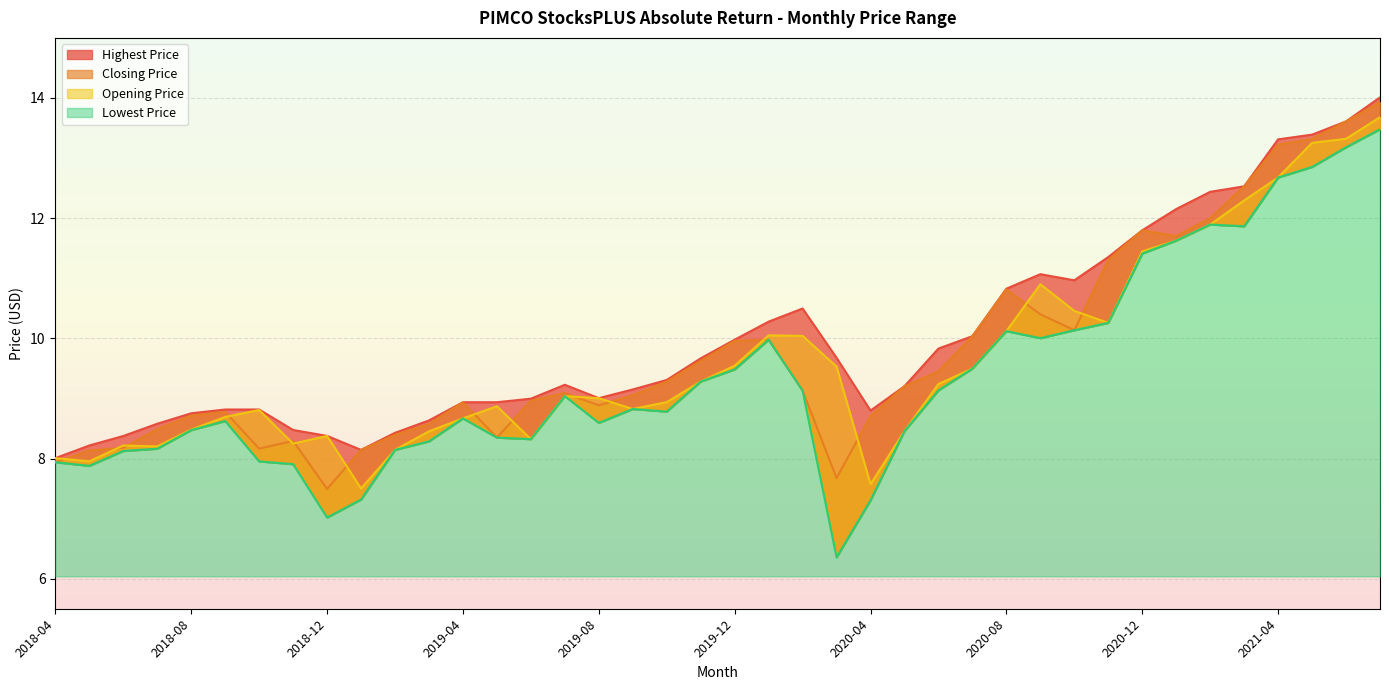

Reading left to right, extract all data points from this chart.

Closing Price: 2018-04=7.9	2018-05=8.1	2018-06=8.2	2018-07=8.5	2018-08=8.7	2018-09=8.8	2018-10=8.2	2018-11=8.3	2018-12=7.5	2019-01=8.1	2019-02=8.4	2019-03=8.6	2019-04=8.9	2019-05=8.3	2019-06=9.0	2019-07=9.1	2019-08=8.9	2019-09=9.1	2019-10=9.3	2019-11=9.6	2019-12=10.0	2020-01=10.0	2020-02=9.1	2020-03=7.7	2020-04=8.7	2020-05=9.2	2020-06=9.5	2020-07=10.0	2020-08=10.8	2020-09=10.4	2020-10=10.1	2020-11=11.3	2020-12=11.8	2021-01=11.7	2021-02=12.0	2021-03=12.5	2021-04=13.2	2021-05=13.3	2021-06=13.6	2021-07=13.9
Opening Price: 2018-04=8.0	2018-05=8.0	2018-06=8.2	2018-07=8.2	2018-08=8.5	2018-09=8.7	2018-10=8.8	2018-11=8.2	2018-12=8.4	2019-01=7.5	2019-02=8.1	2019-03=8.5	2019-04=8.7	2019-05=8.9	2019-06=8.3	2019-07=9.0	2019-08=9.0	2019-09=8.8	2019-10=8.9	2019-11=9.3	2019-12=9.5	2020-01=10.1	2020-02=10.0	2020-03=9.5	2020-04=7.6	2020-05=8.5	2020-06=9.2	2020-07=9.5	2020-08=10.1	2020-09=10.9	2020-10=10.5	2020-11=10.3	2020-12=11.4	2021-01=11.6	2021-02=11.9	2021-03=12.3	2021-04=12.7	2021-05=13.3	2021-06=13.3	2021-07=13.7
Lowest Price: 2018-04=7.9	2018-05=7.9	2018-06=8.1	2018-07=8.2	2018-08=8.5	2018-09=8.6	2018-10=8.0	2018-11=7.9	2018-12=7.0	2019-01=7.3	2019-02=8.1	2019-03=8.3	2019-04=8.7	2019-05=8.3	2019-06=8.3	2019-07=9.0	2019-08=8.6	2019-09=8.8	2019-10=8.8	2019-11=9.3	2019-12=9.5	2020-01=10.0	2020-02=9.1	2020-03=6.4	2020-04=7.3	2020-05=8.5	2020-06=9.1	2020-07=9.5	2020-08=10.1	2020-09=10.0	2020-10=10.1	2020-11=10.3	2020-12=11.4	2021-01=11.6	2021-02=11.9	2021-03=11.9	2021-04=12.7	2021-05=12.9	2021-06=13.2	2021-07=13.5
Highest Price: 2018-04=8.0	2018-05=8.2	2018-06=8.4	2018-07=8.6	2018-08=8.8	2018-09=8.8	2018-10=8.8	2018-11=8.5	2018-12=8.4	2019-01=8.1	2019-02=8.4	2019-03=8.6	2019-04=8.9	2019-05=8.9	2019-06=9.0	2019-07=9.2	2019-08=9.0	2019-09=9.1	2019-10=9.3	2019-11=9.7	2019-12=10.0	2020-01=10.3	2020-02=10.5	2020-03=9.7	2020-04=8.8	2020-05=9.2	2020-06=9.8	2020-07=10.0	2020-08=10.8	2020-09=11.1	2020-10=11.0	2020-11=11.4	2020-12=11.8	2021-01=12.2	2021-02=12.4	2021-03=12.5	2021-04=13.3	2021-05=13.4	2021-06=13.6	2021-07=14.0